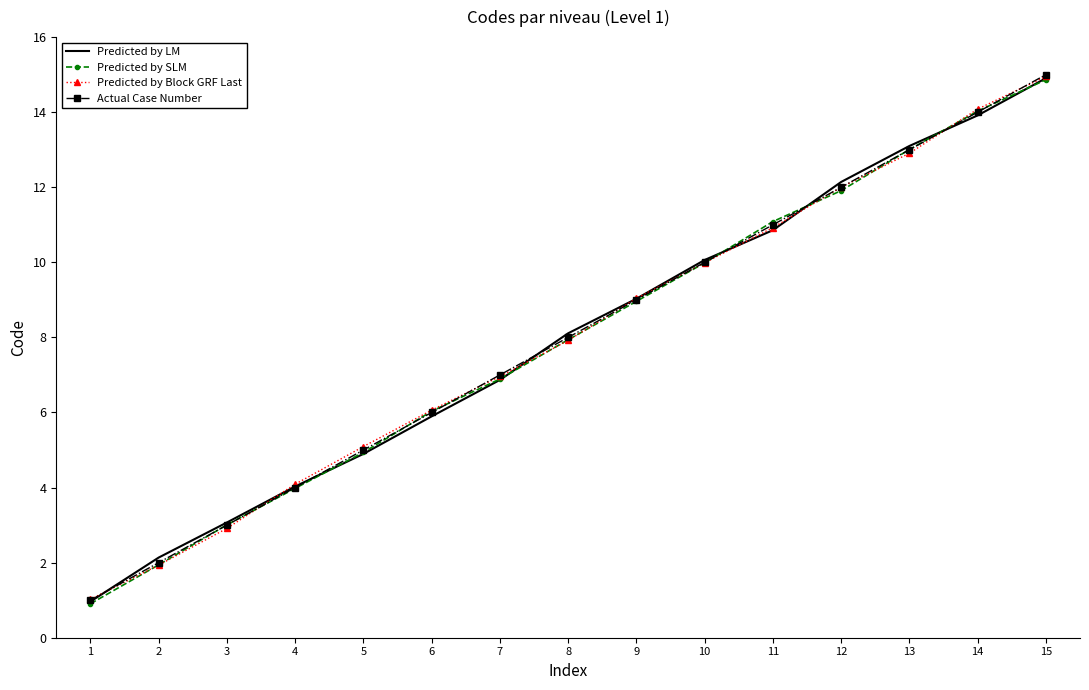

At which label does Predicted by SLM first exceed 7?

8